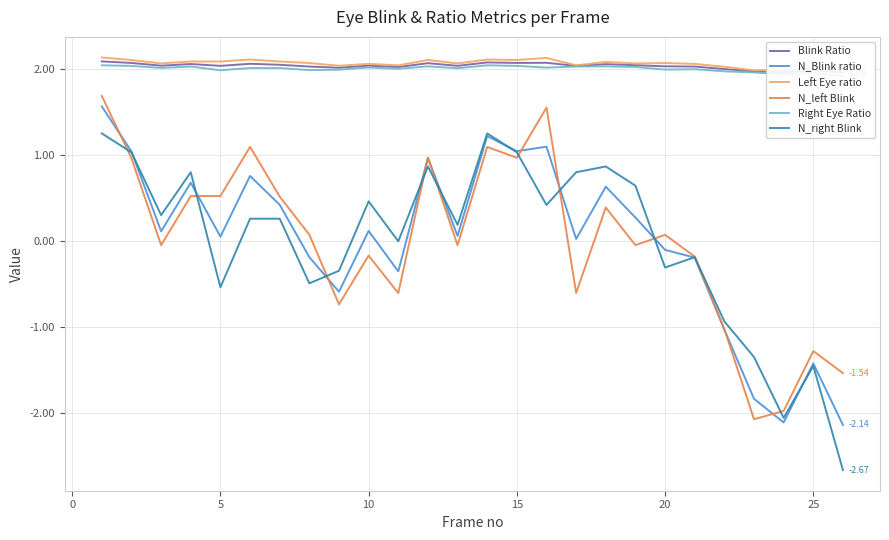

The value of N_right Blink at 25 is -0.9. True or false?

False